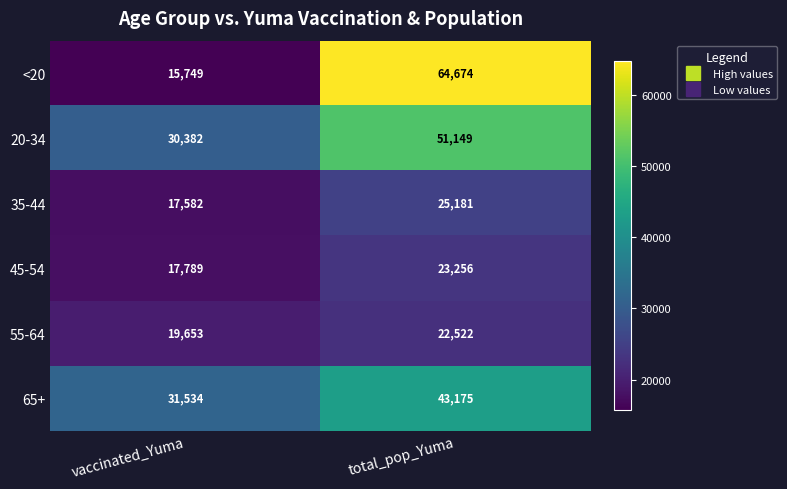

The value of 65+ at total_pop_Yuma is 60466. True or false?

False